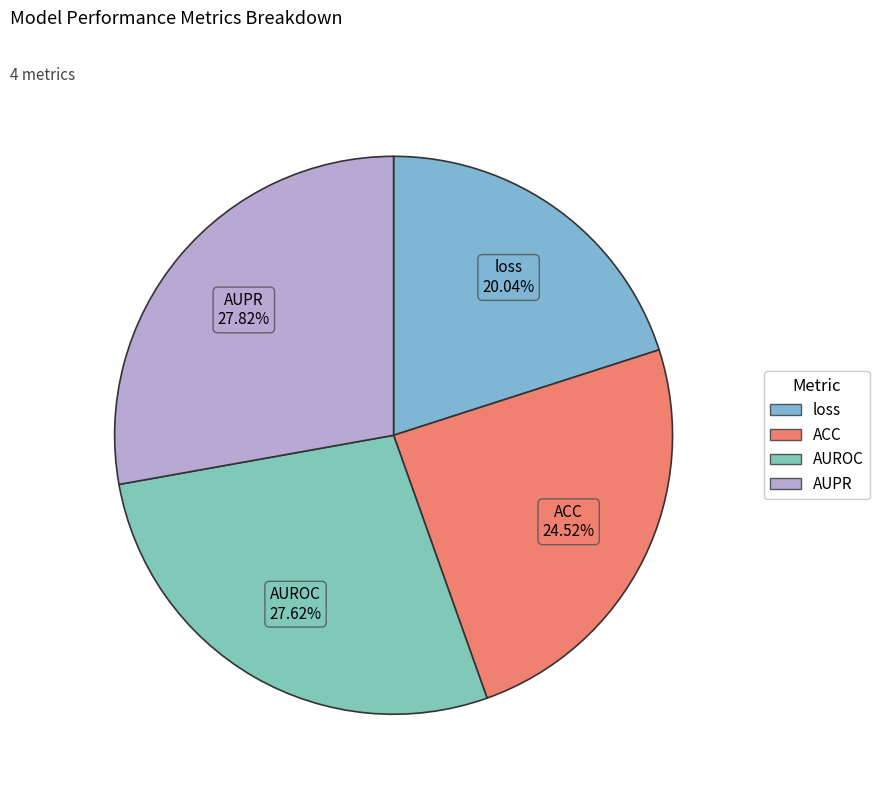

What is the smallest slice in the pie chart?

loss